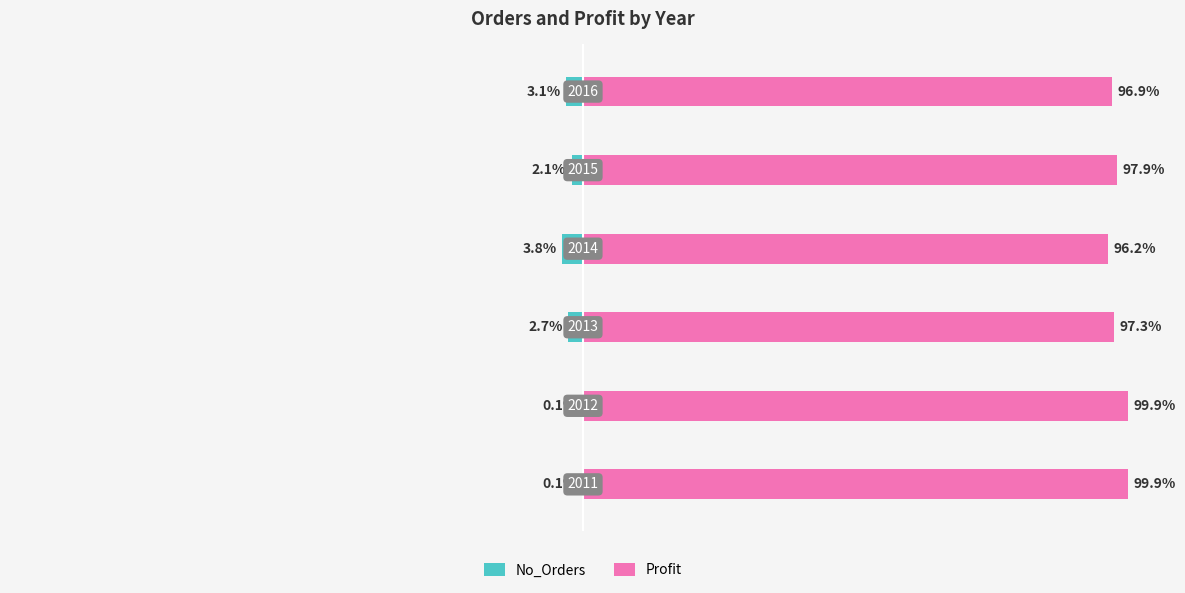

What are all the series names shown in the legend?

No_Orders, Profit